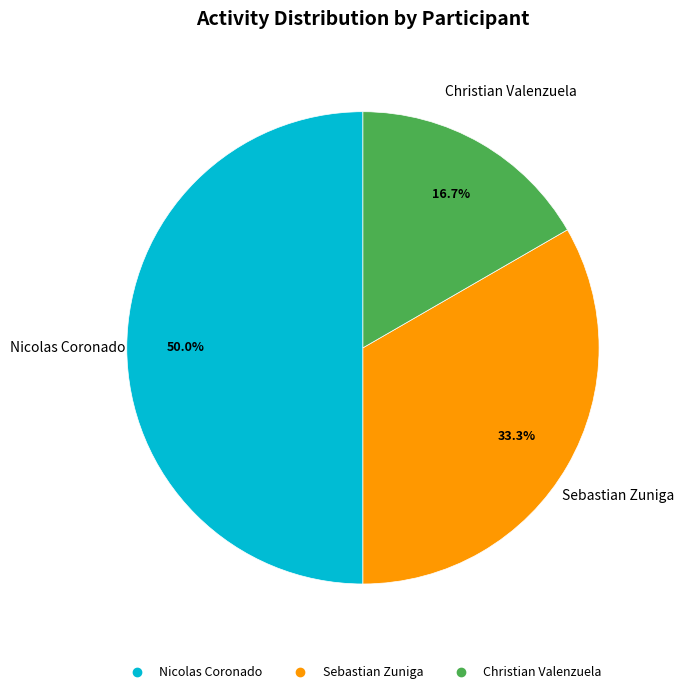

What percentage is the Christian Valenzuela slice, to the nearest percent?

17%